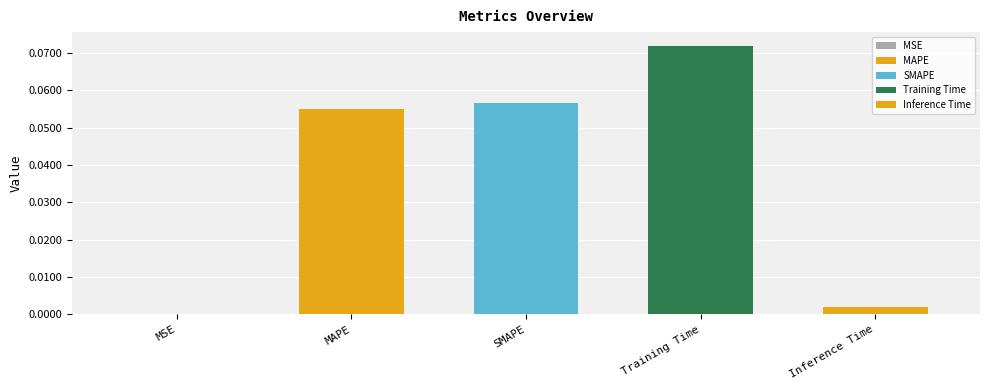

What is the label of the 3rd bar from the left?

SMAPE